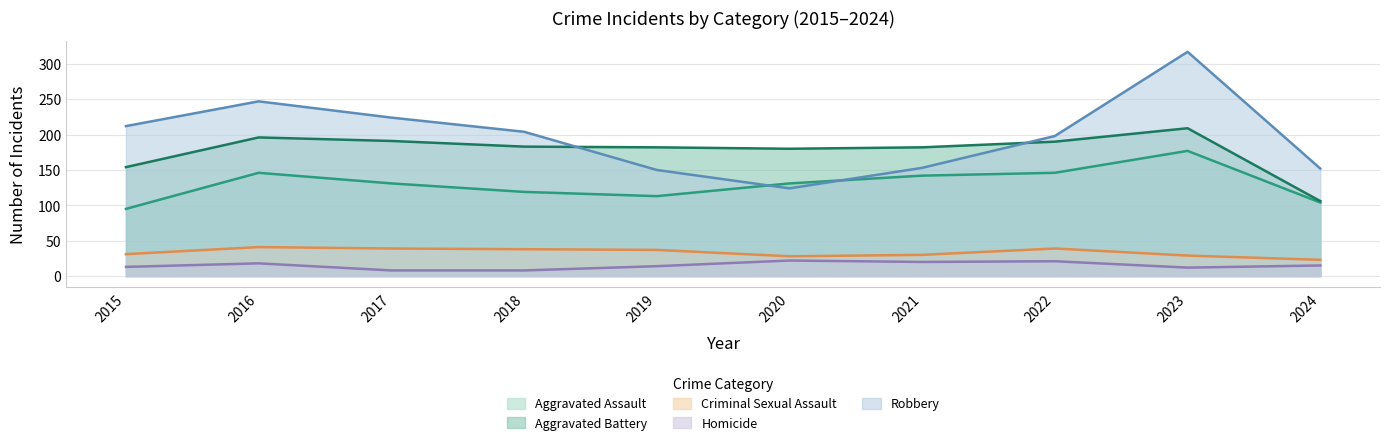

What is the difference between the highest and lowest values at 2015?

199